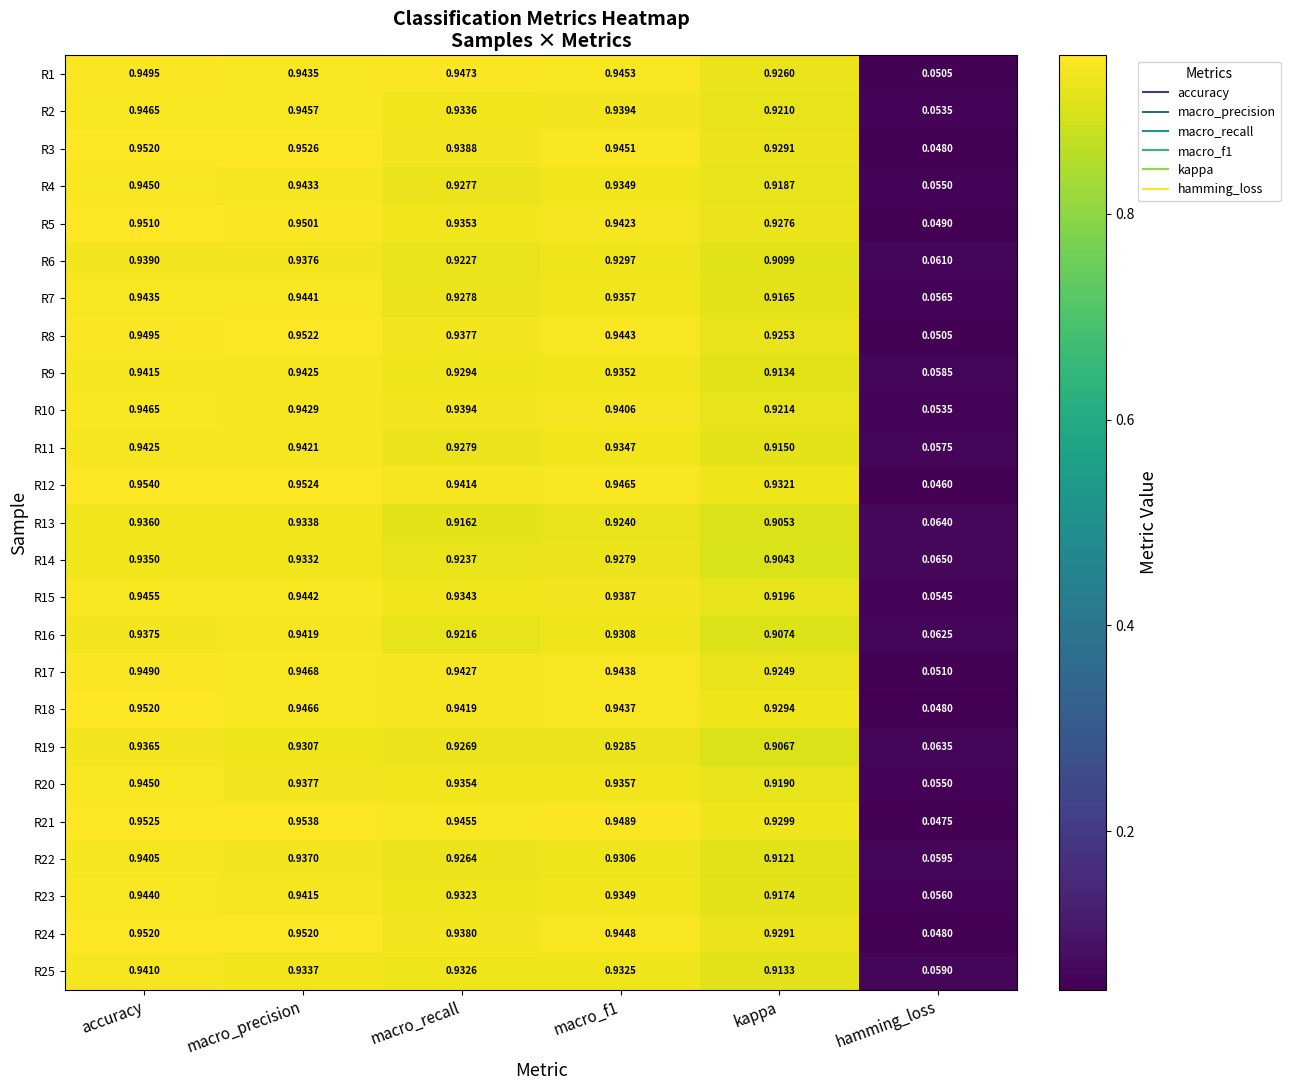

Where is R7 nearest to the value 0?

hamming_loss